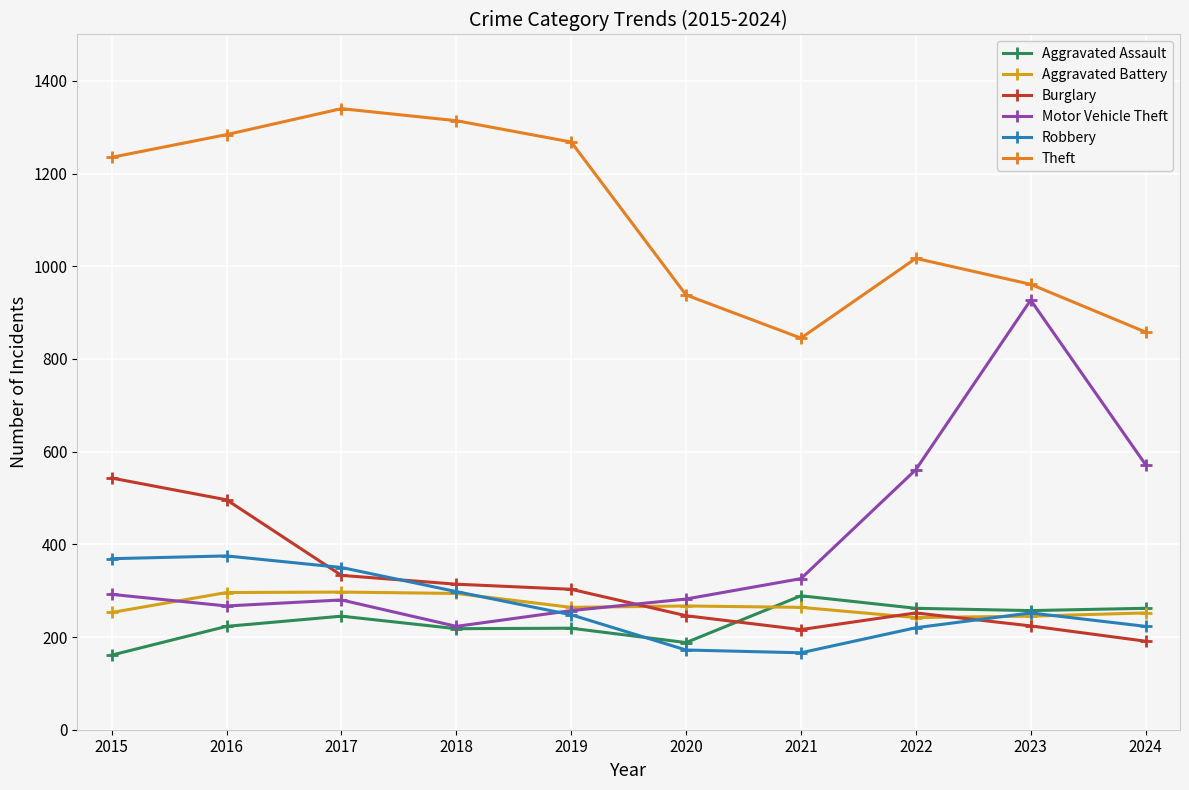

At which category is the sum across all series the highest?

2016